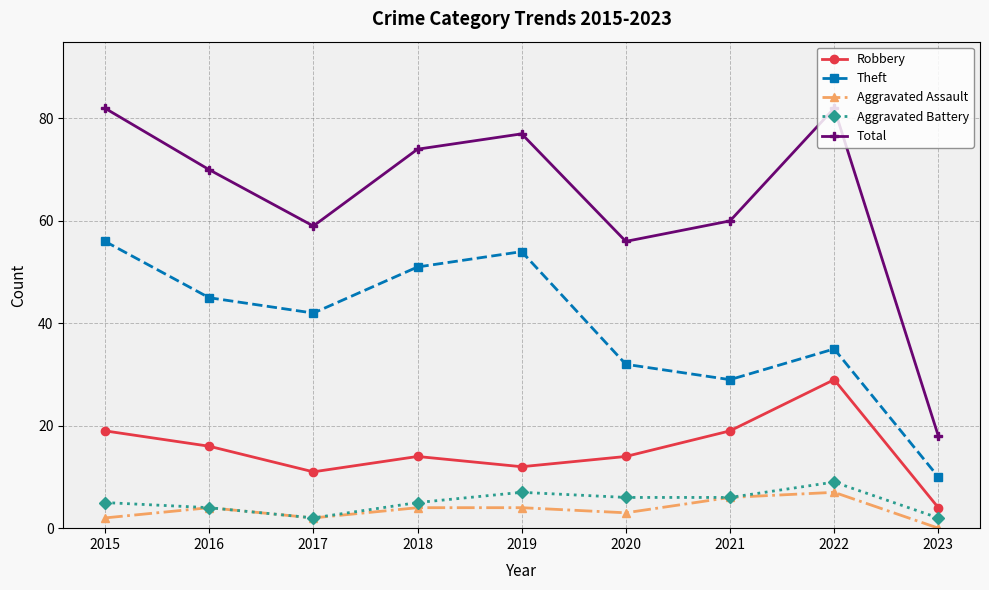

Reading left to right, what are all the values shown in this chart?

Robbery: 2015=19	2016=16	2017=11	2018=14	2019=12	2020=14	2021=19	2022=29	2023=4
Theft: 2015=56	2016=45	2017=42	2018=51	2019=54	2020=32	2021=29	2022=35	2023=10
Aggravated Assault: 2015=2	2016=4	2017=2	2018=4	2019=4	2020=3	2021=6	2022=7	2023=0
Aggravated Battery: 2015=5	2016=4	2017=2	2018=5	2019=7	2020=6	2021=6	2022=9	2023=2
Total: 2015=82	2016=70	2017=59	2018=74	2019=77	2020=56	2021=60	2022=82	2023=18